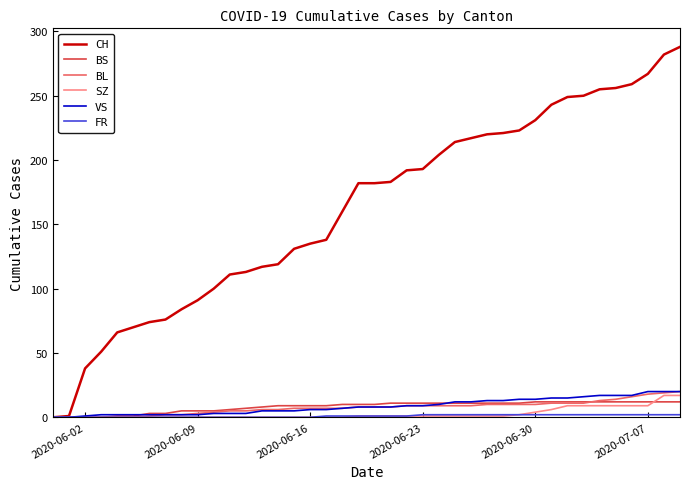

Which series has the largest range (max minus min)?

CH